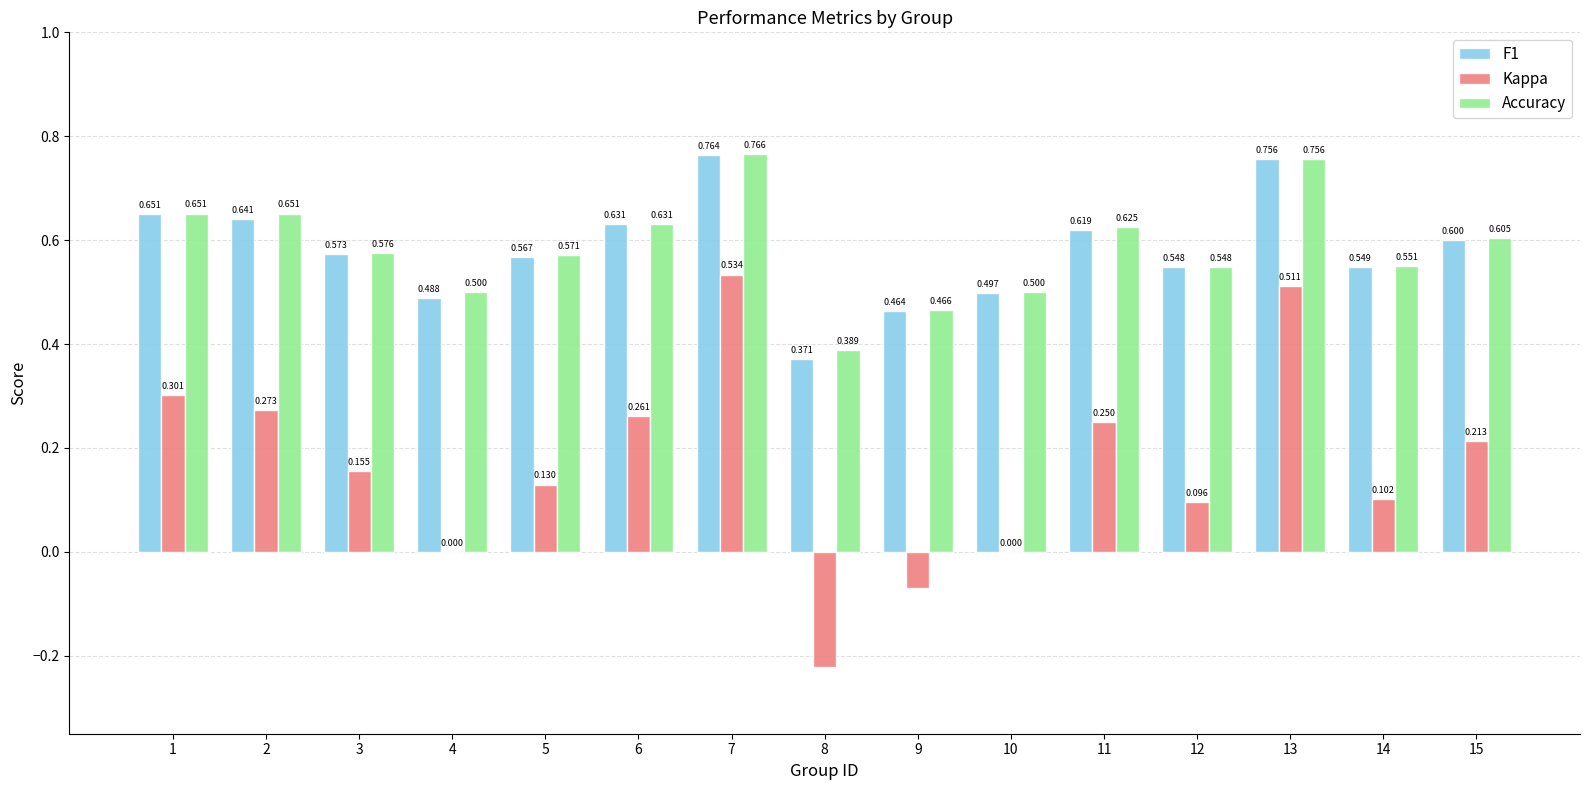

At which category is the sum across all series the highest?

7